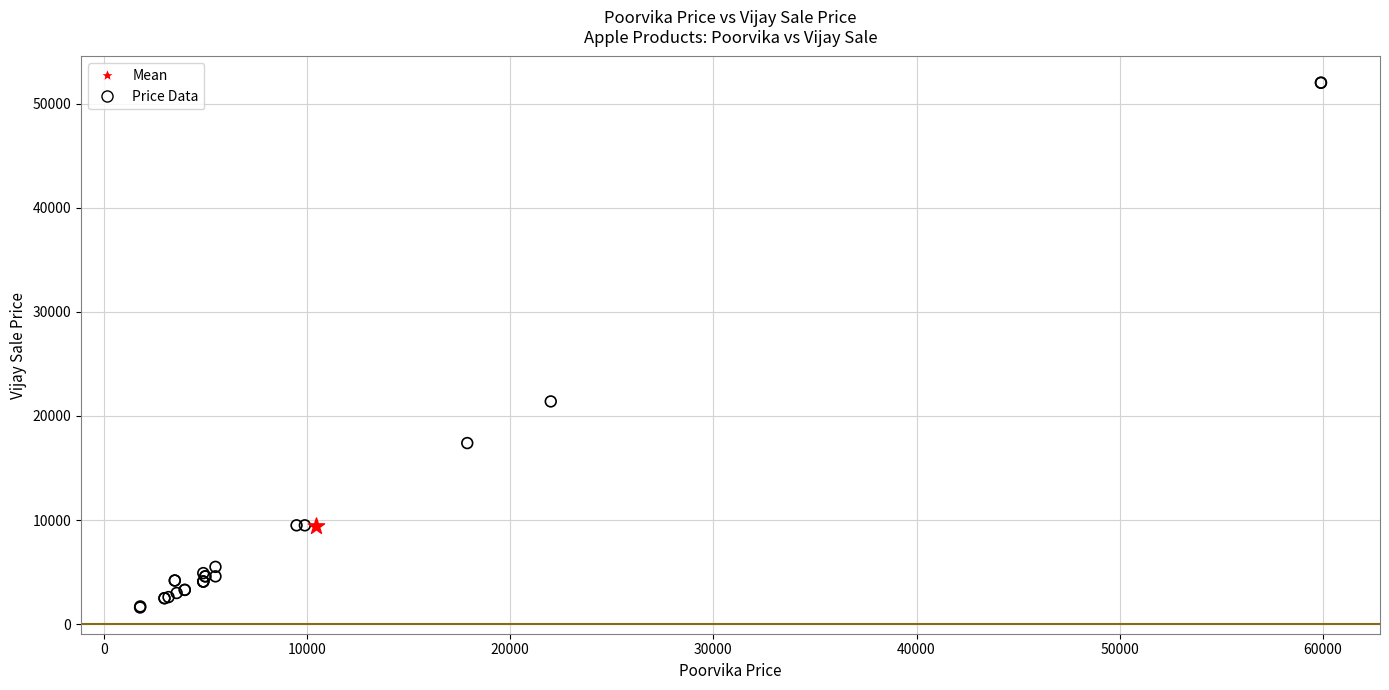

What are all the series names shown in the legend?

Mean, Price Data